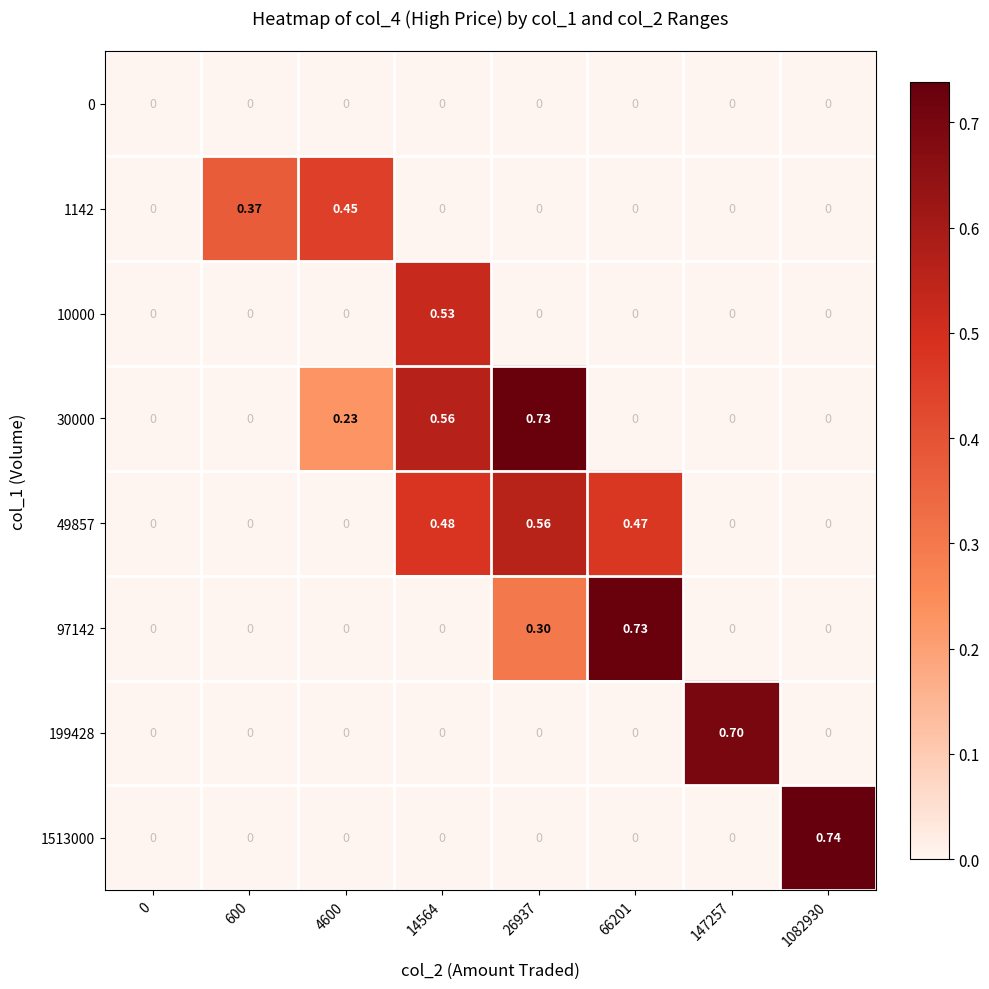

How many positive values does the 97142 series have?

2